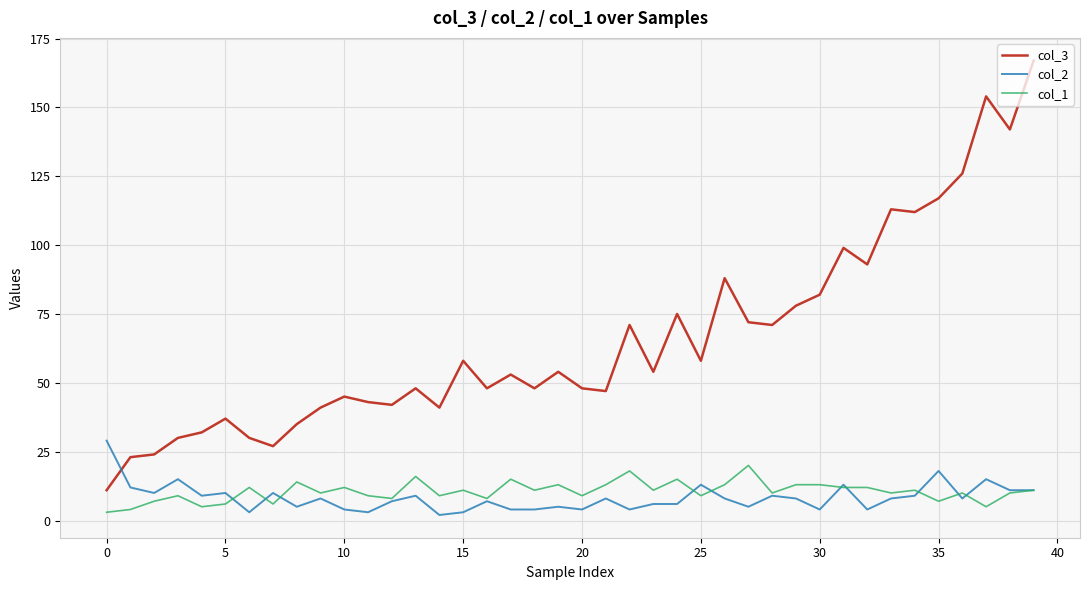

True or false: col_3 and col_1 cross at least once.

False